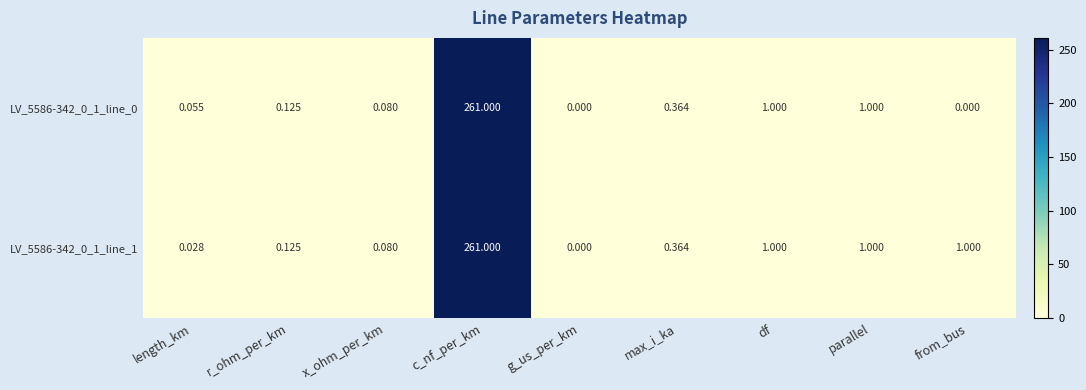

At which category is the sum across all series the highest?

c_nf_per_km